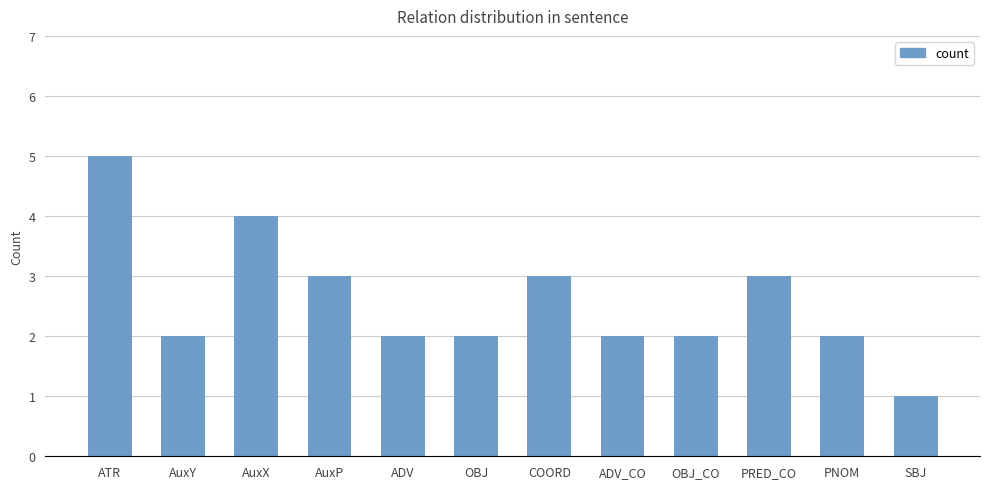

What is the sum of the values at PNOM and AuxP?

5